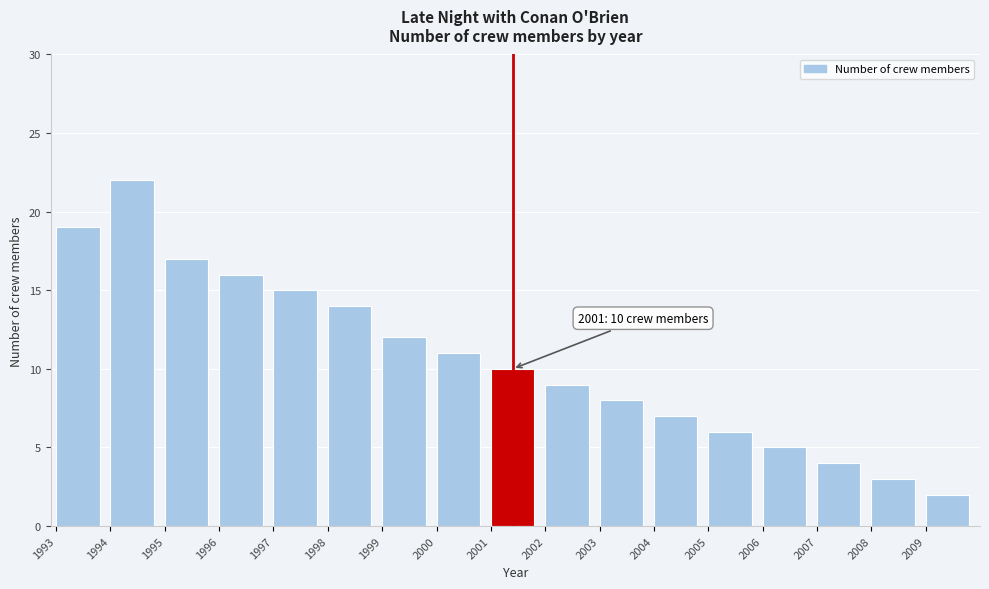

Over which range of the x-axis is the bar tallest?

1994 to 1995